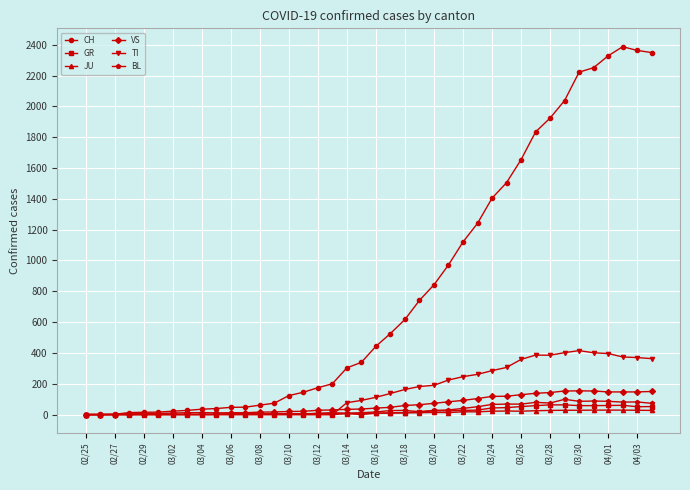

True or false: GR has more than 0 points higher than both neighbors.

True